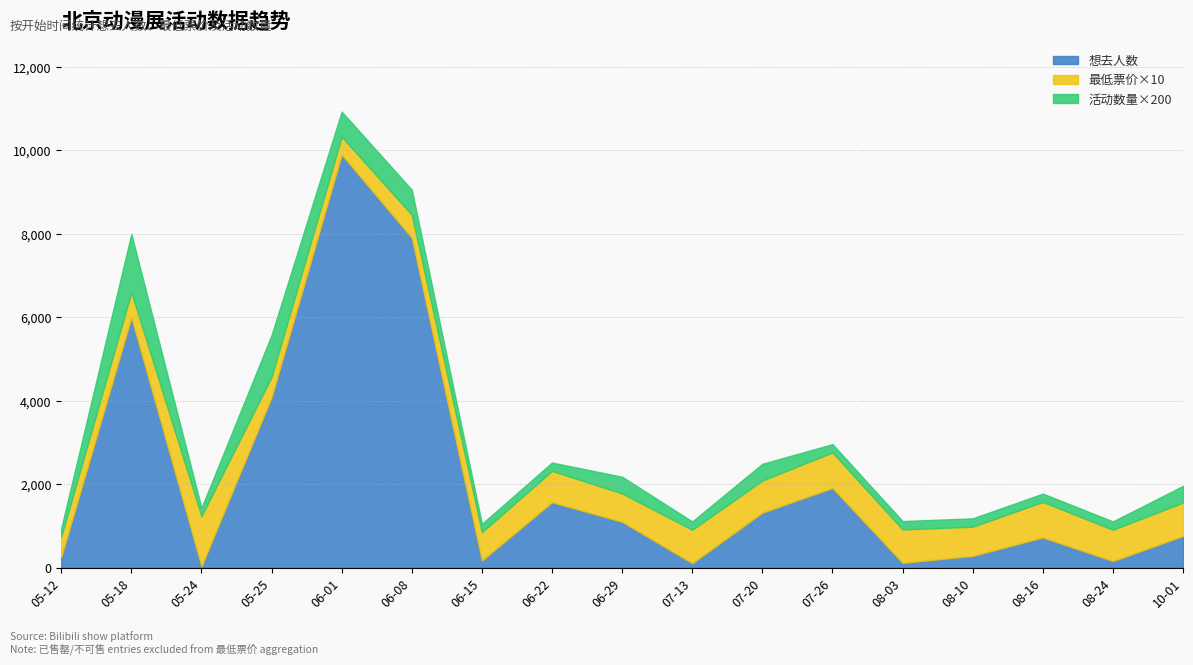

True or false: 想去人数 and 活动数量 cross at least once.

False